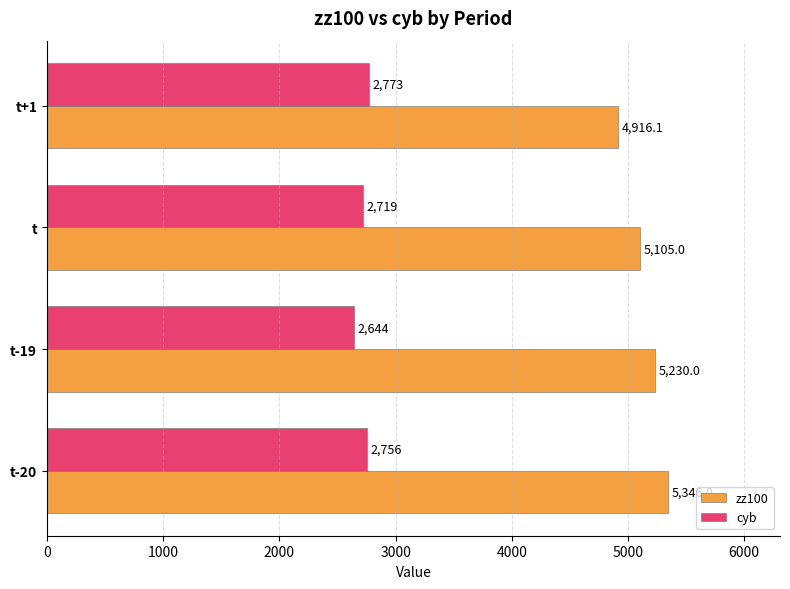

What is the total value across all series at t-20?

8102.0